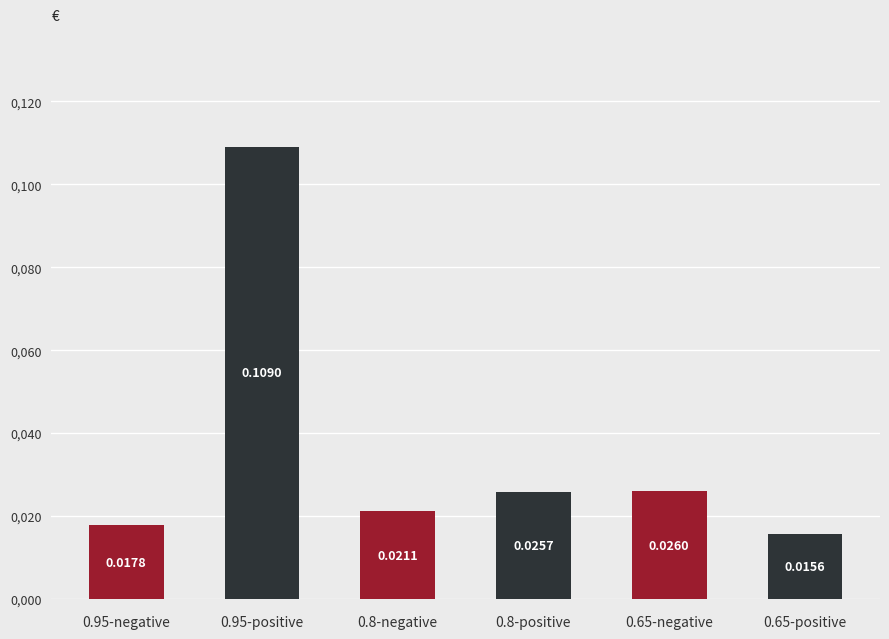

List the labels in order of value, largest first.

0.95-positive, 0.65-negative, 0.8-positive, 0.8-negative, 0.95-negative, 0.65-positive